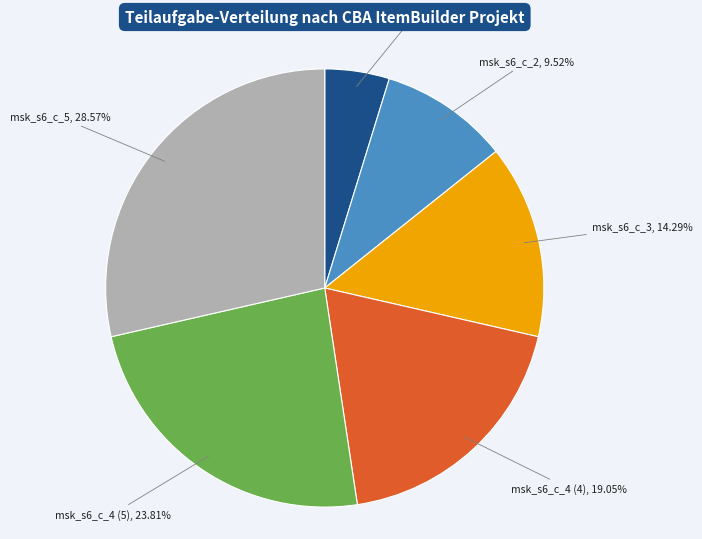

Is the sum of msk_s6_c_4 (5) and msk_s6_c_2 greater than half?

No